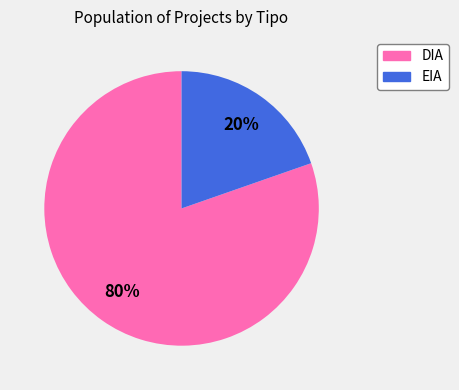

What is the smallest slice in the pie chart?

EIA